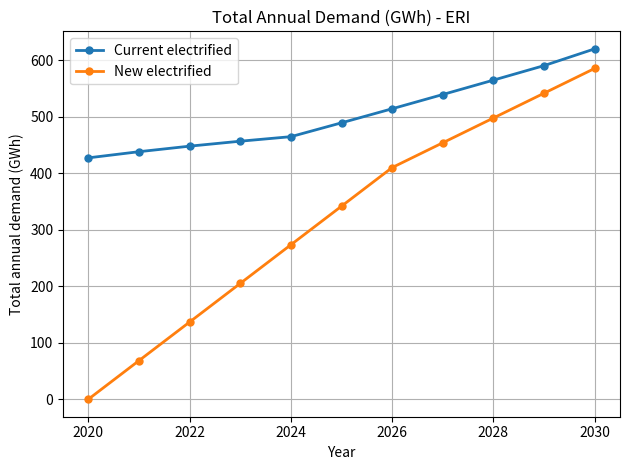

What is the value of the New electrified point at the 10th from the left?

541.9